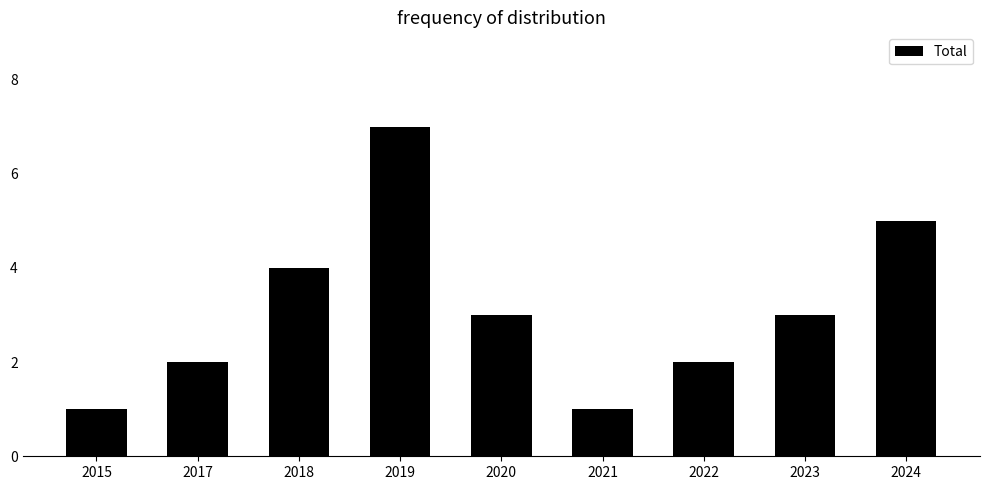

Is it true that the value at 2021 is 1?

True